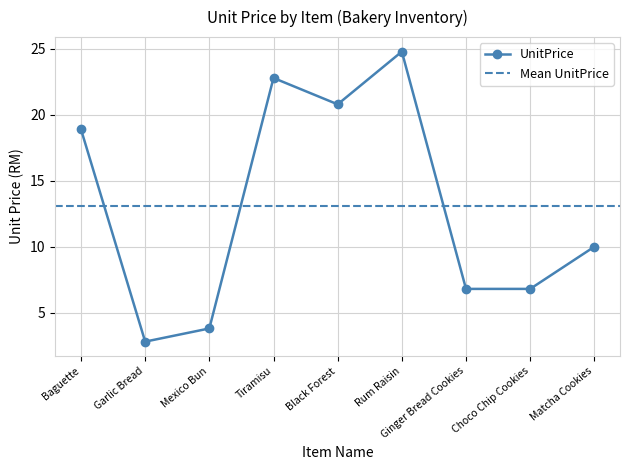

True or false: UnitPrice has a value of 2.9 at Ginger Bread Cookies.

False